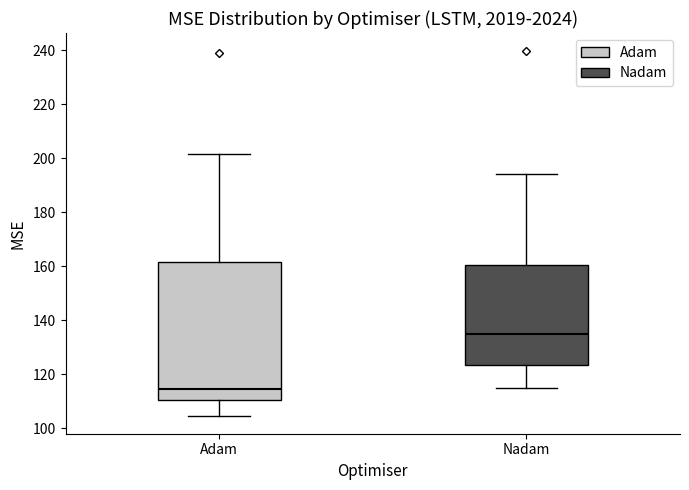

Where is the upper edge of the box for Adam on the y-axis? The values are not printed on the chart, so give them approximately, as read against the axis.

162